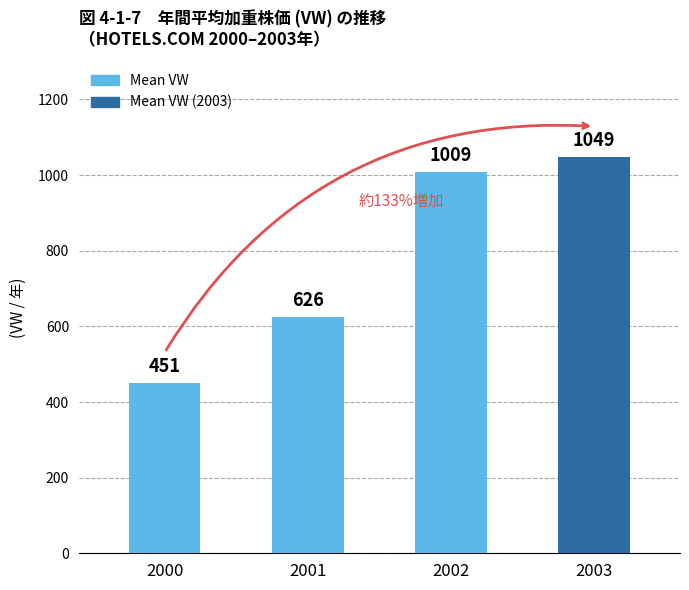

Is it true that the value at 2002 is 654.8?

False